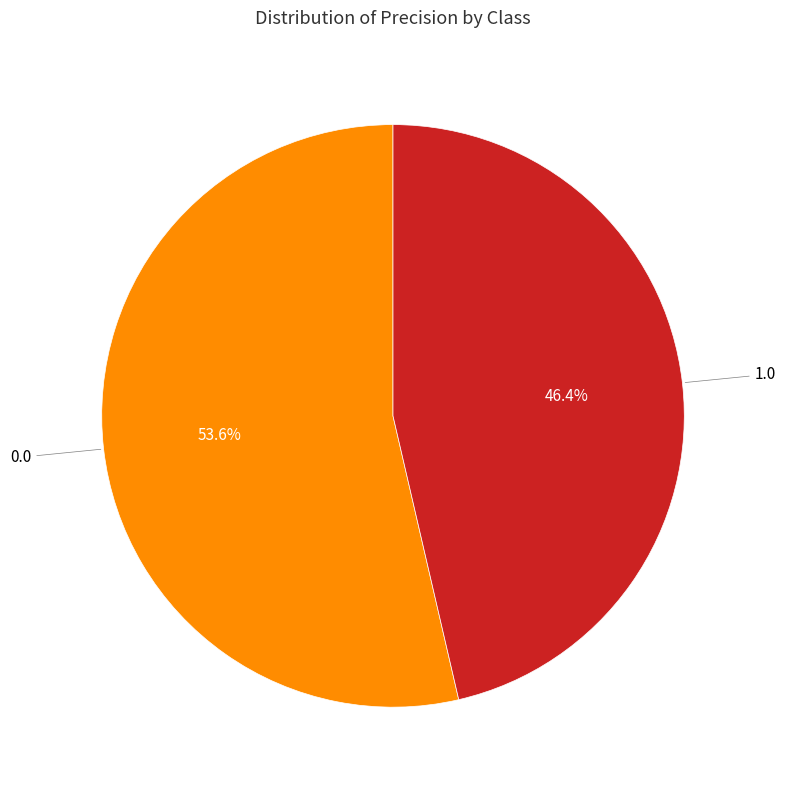

Does any single category account for the majority?

Yes